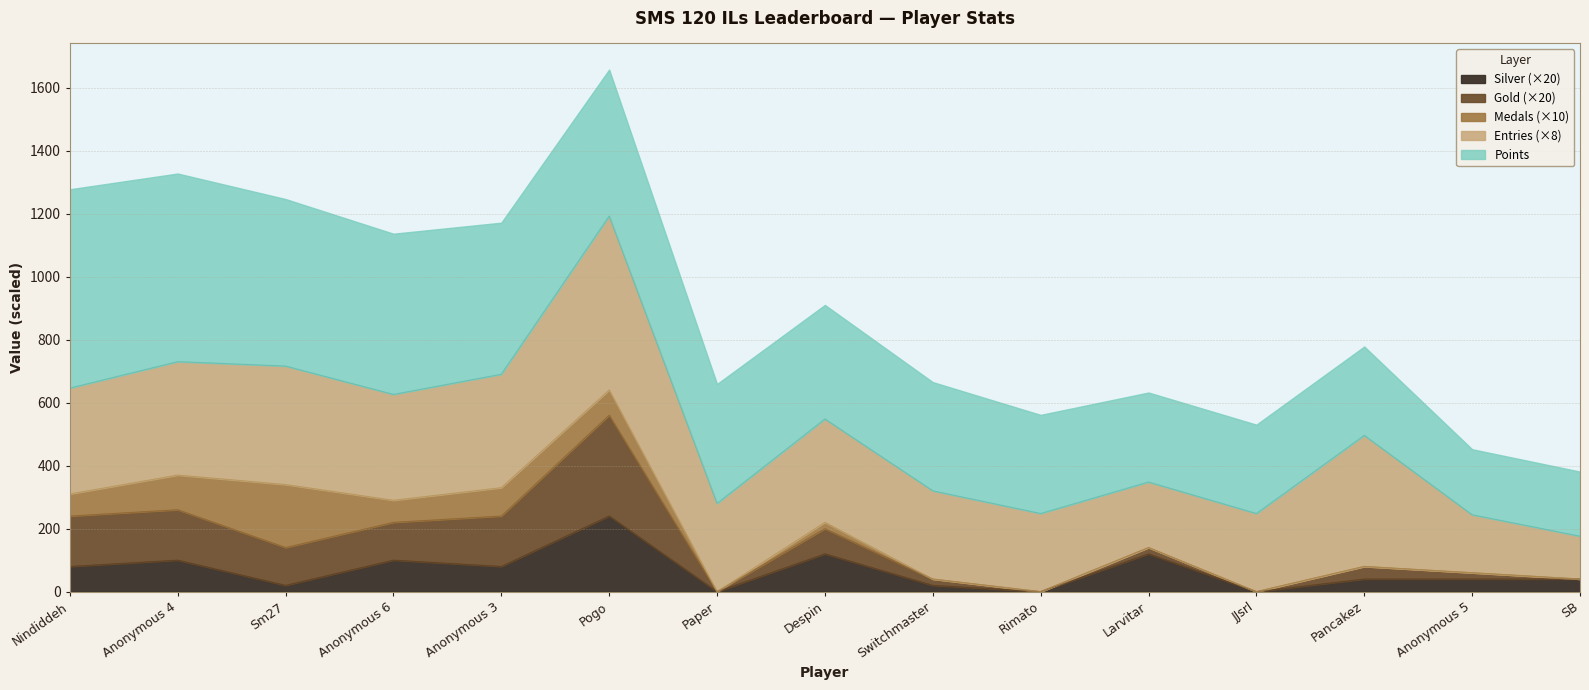

List the series in order of their peak value, highest first.

Points, Entries, Medals, Gold, Silver